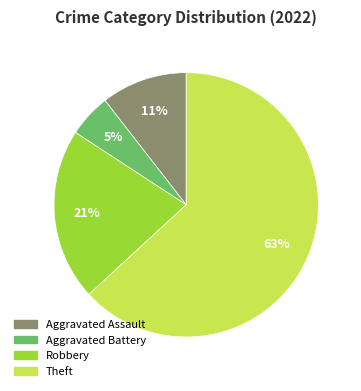

The Robbery slice represents 8% of the pie. True or false?

False